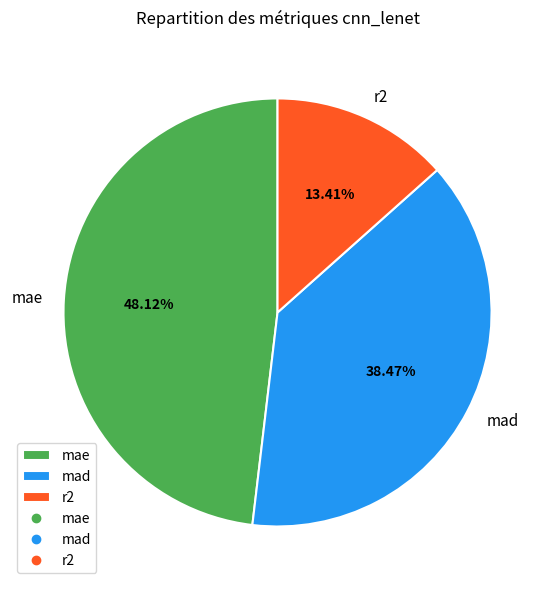

Which has a higher value, mad or r2?

mad